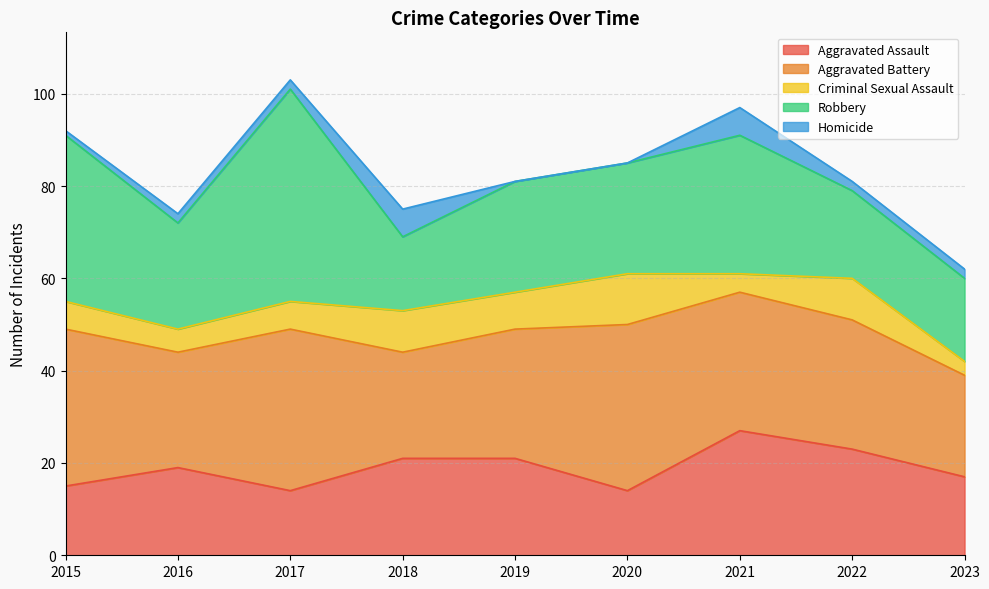

How many lines are shown in the chart?

5